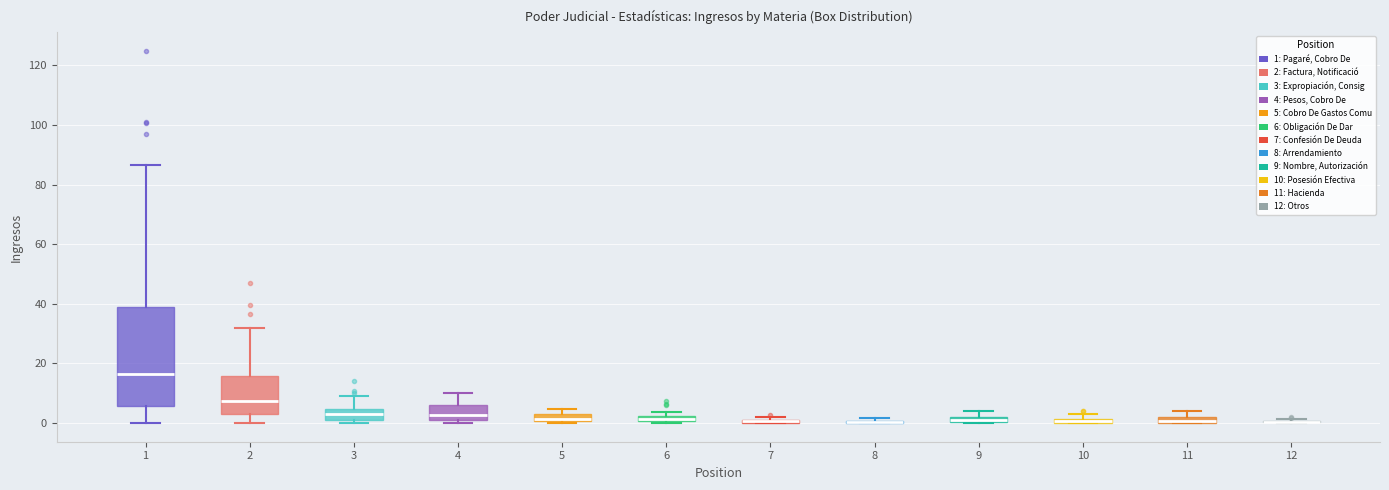

Which box is the tallest, from its lower edge to its upper edge?

1